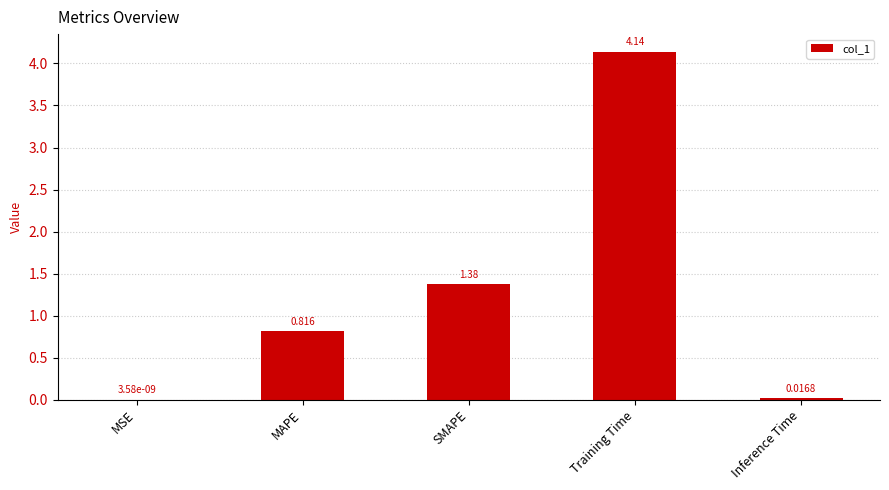

Which category has the highest value across all series?

Training Time